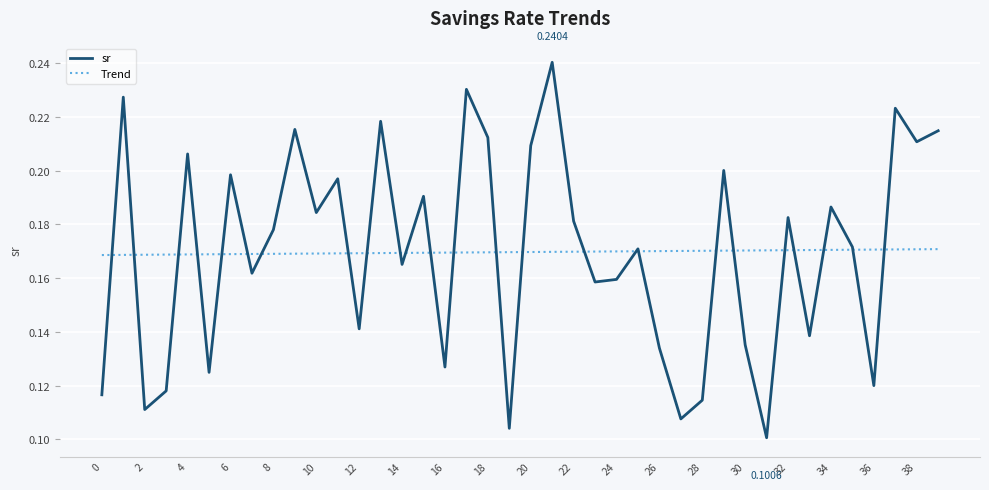

Which series has the widest spread of values?

sr